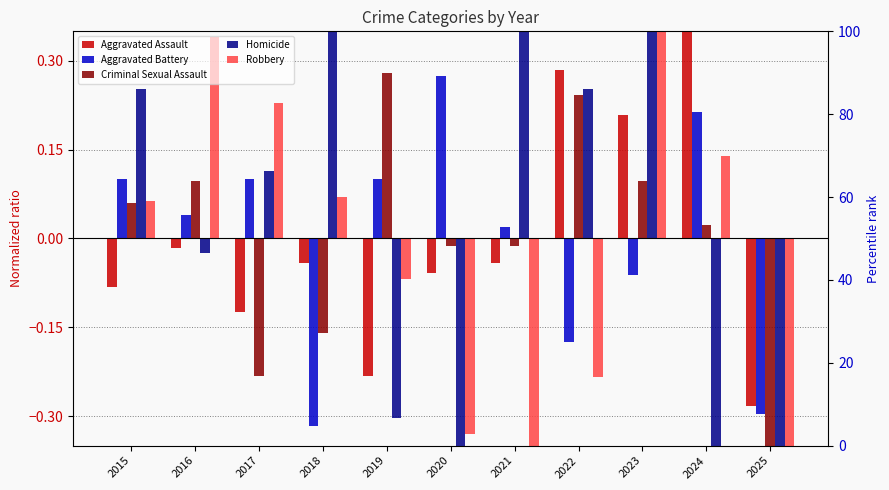

At which label does Robbery reach its peak?

2023